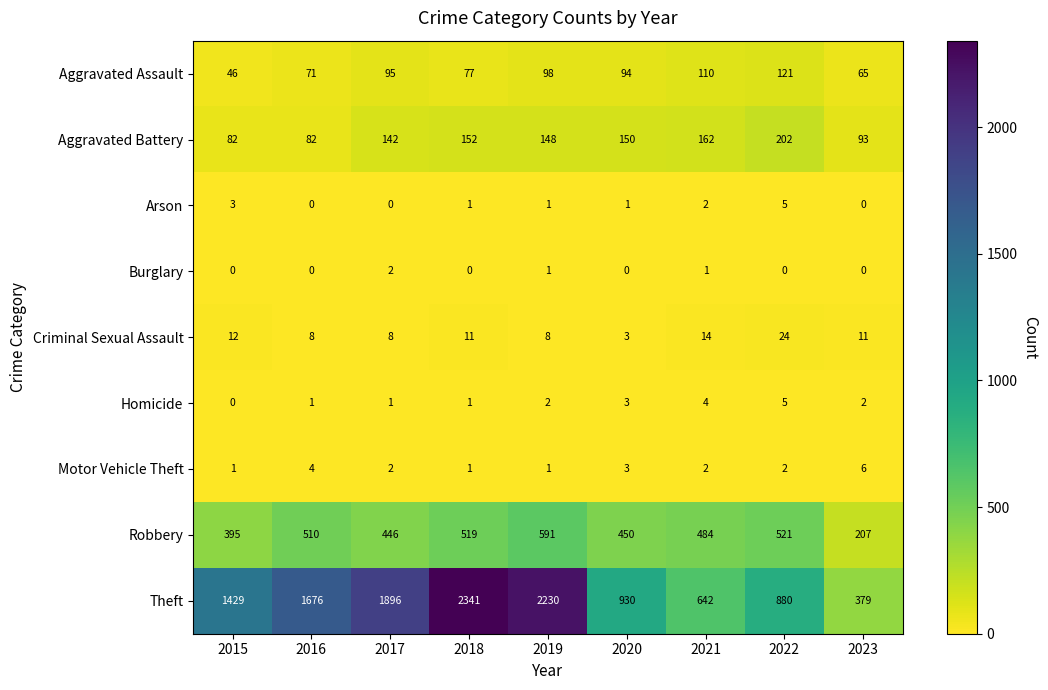

True or false: Arson has a value of 0 at 2017.

True